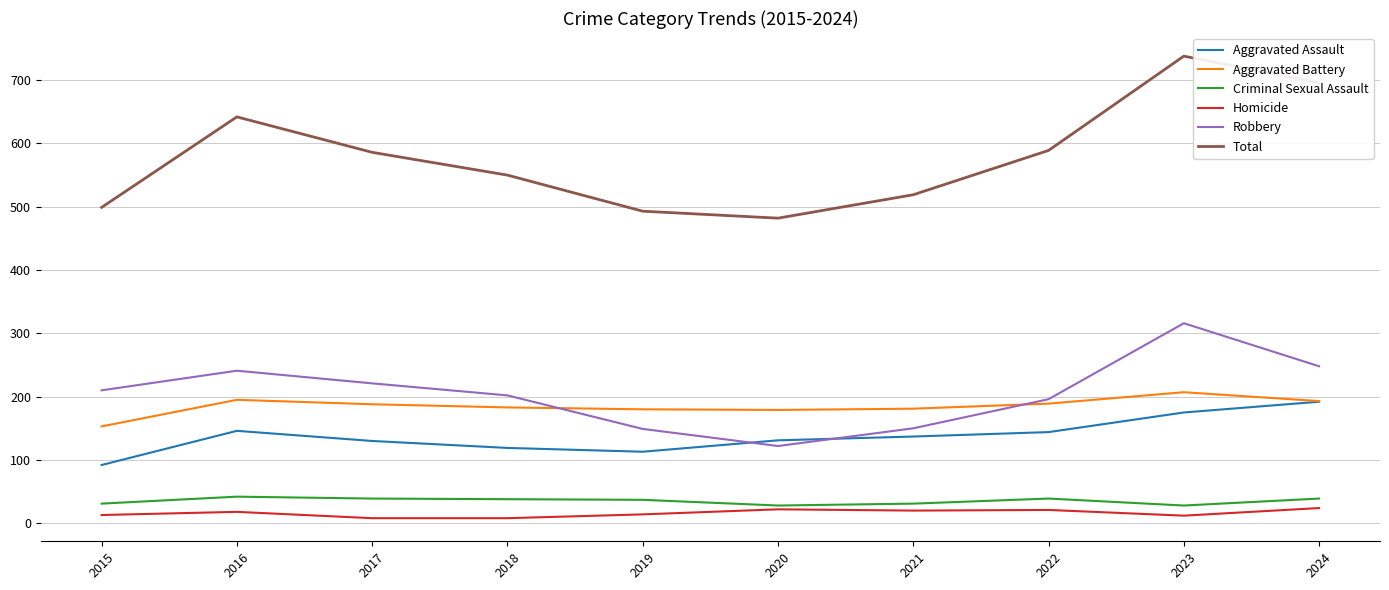

How many lines are shown in the chart?

6